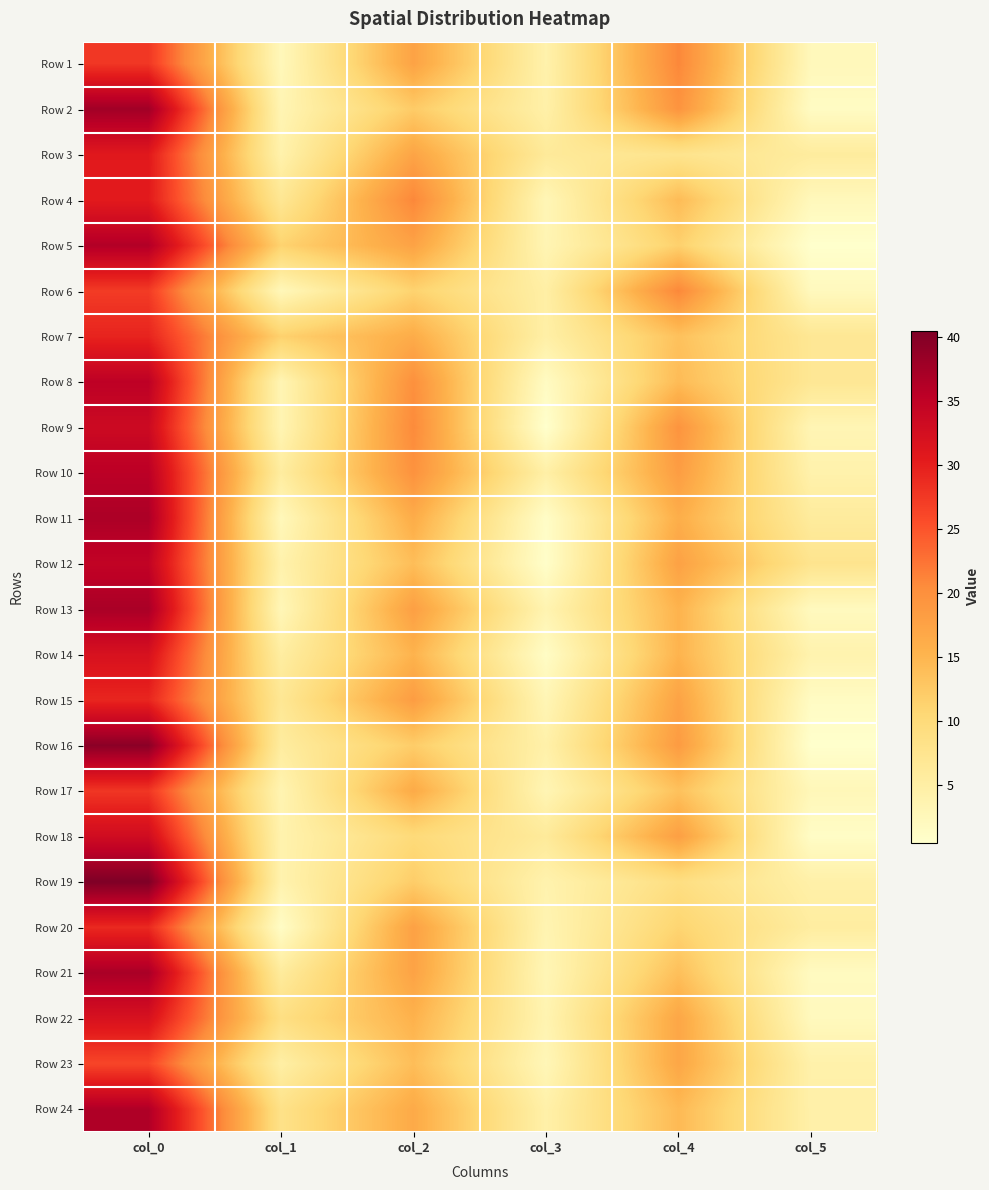

How many data points does each series have?

6